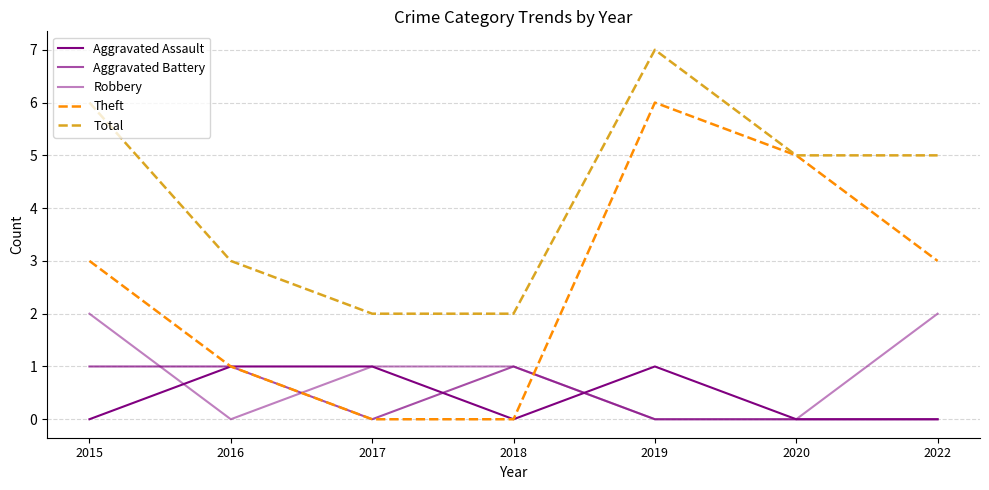

How many lines are shown in the chart?

5